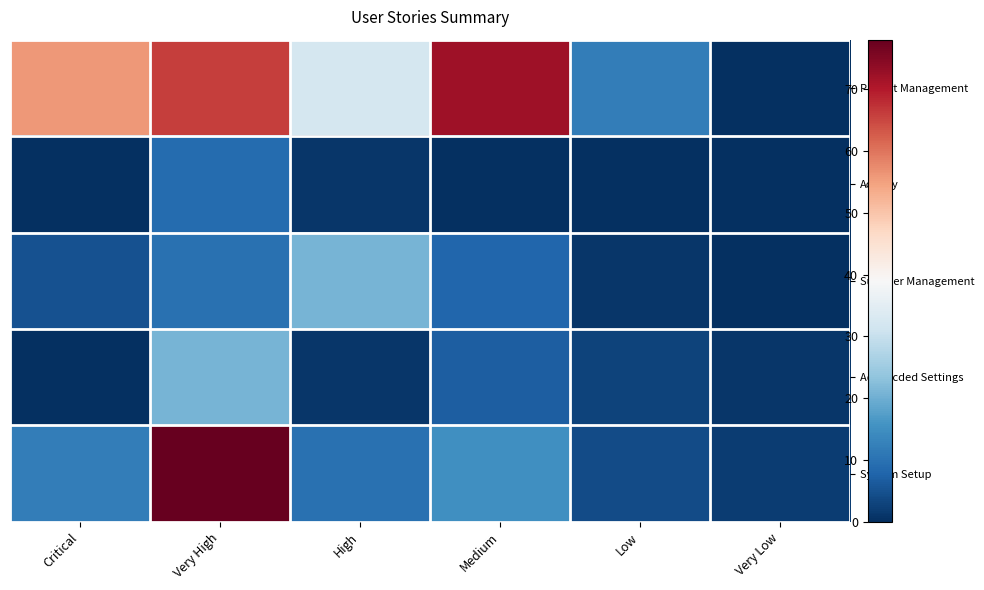

Reading left to right, what are all the values shown in this chart?

Project Management: Critical=56	Very High=66	High=32	Medium=72	Low=12	Very Low=0
Activity: Critical=0	Very High=9	High=1	Medium=0	Low=0	Very Low=0
Supplier Management: Critical=5	Very High=10	High=21	Medium=8	Low=1	Very Low=0
Advancded Settings: Critical=0	Very High=21	High=1	Medium=7	Low=3	Very Low=1
System Setup: Critical=12	Very High=78	High=10	Medium=15	Low=4	Very Low=2